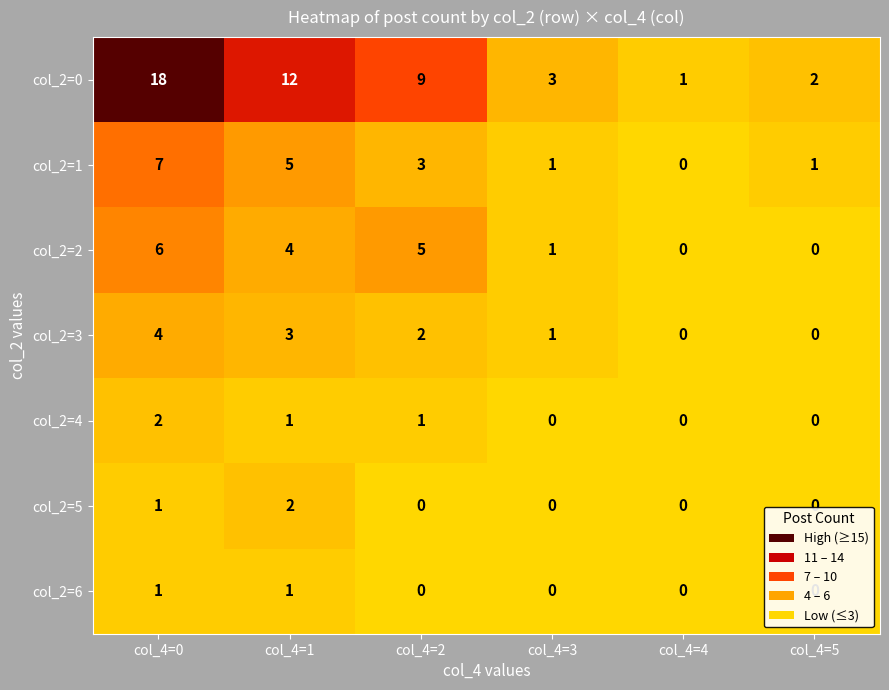

What is the maximum value shown in the chart?

18